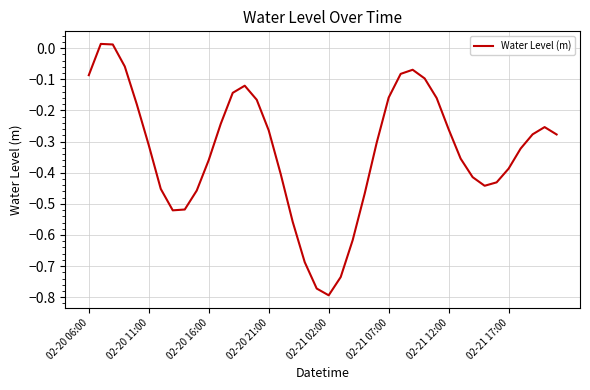

What is the difference between the maximum and minimum values?

0.8